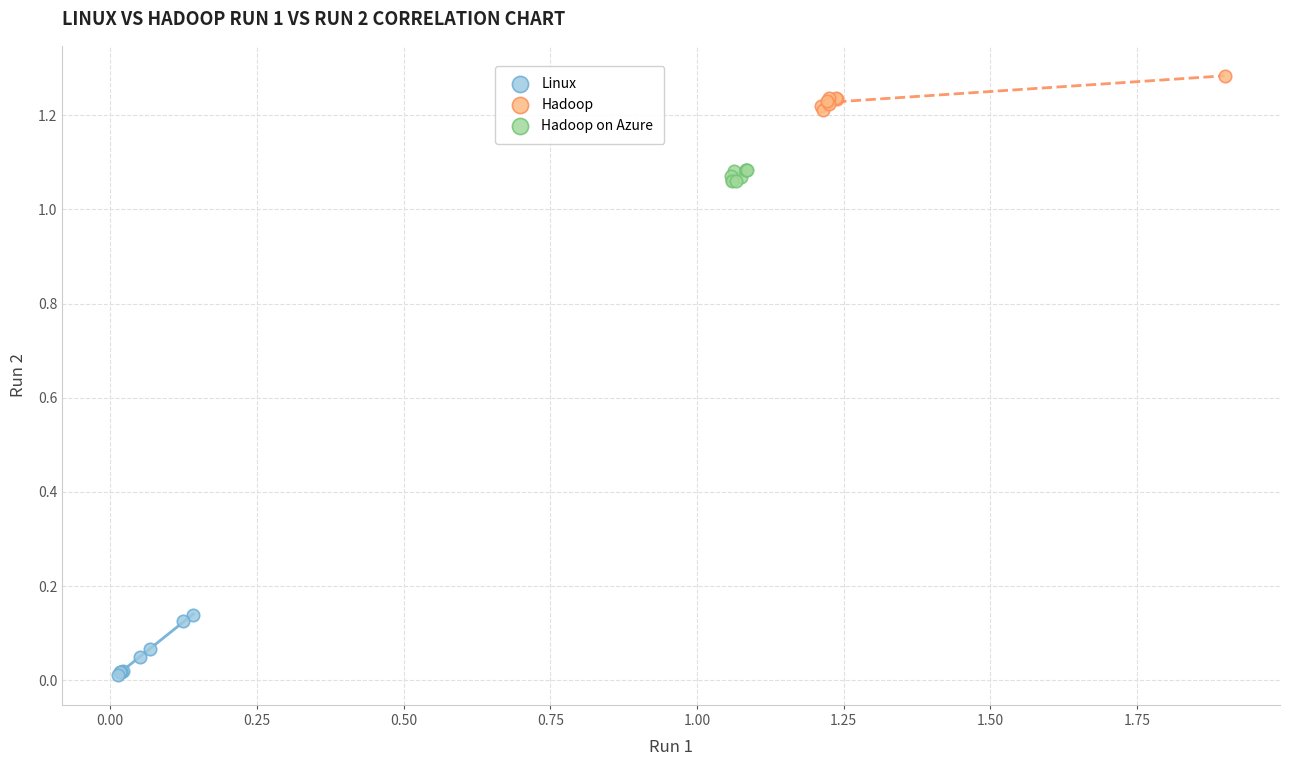

Which series reaches the maximum Y coordinate?

Hadoop